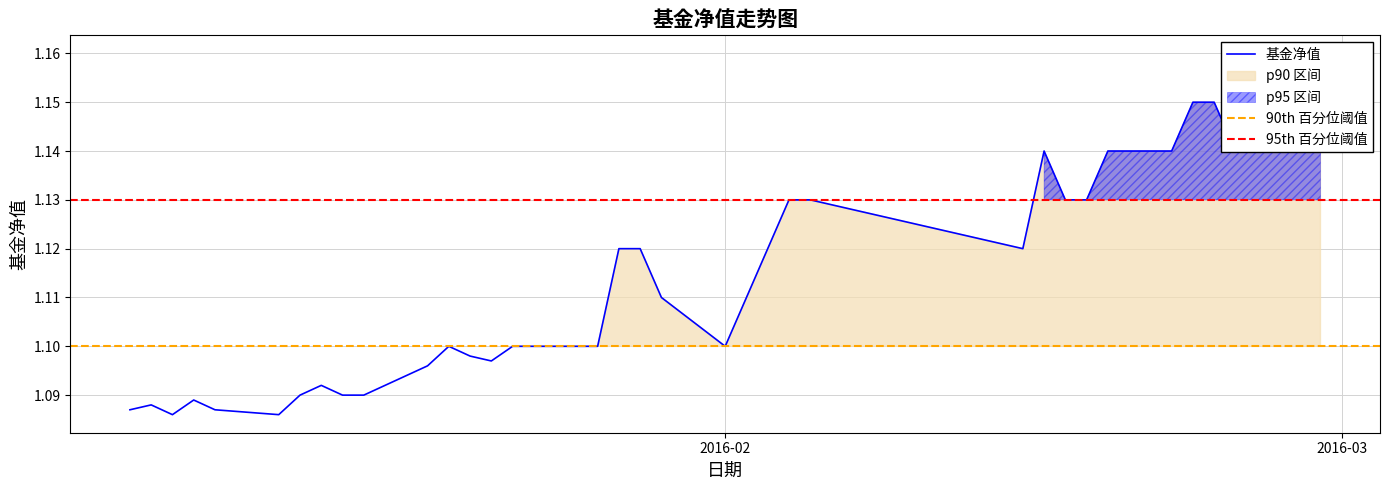

Is this an area chart (filled region under the line)?

No